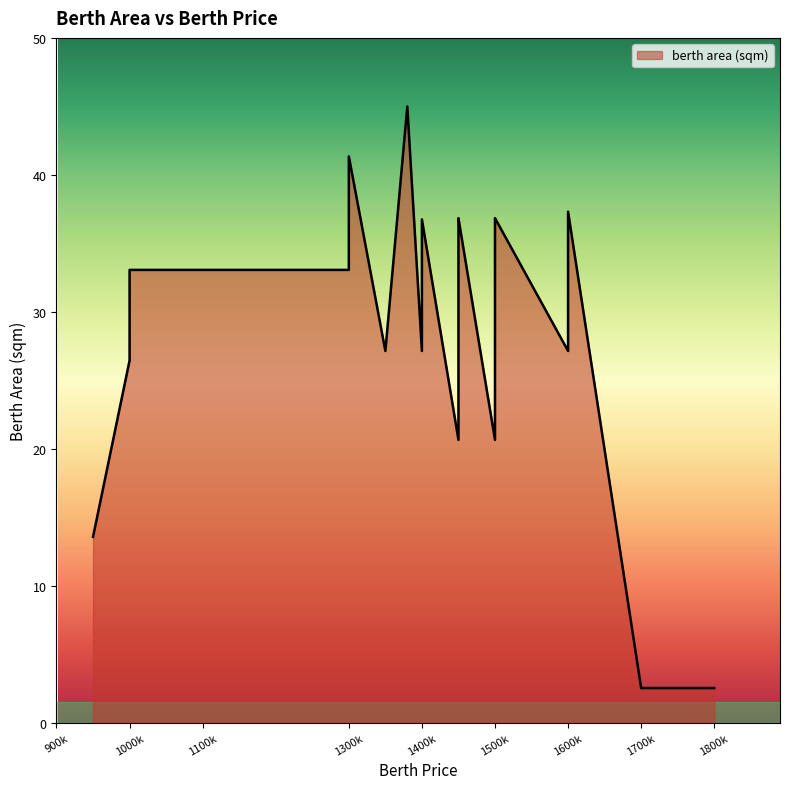

What value does the data have at 1450000?

36.8